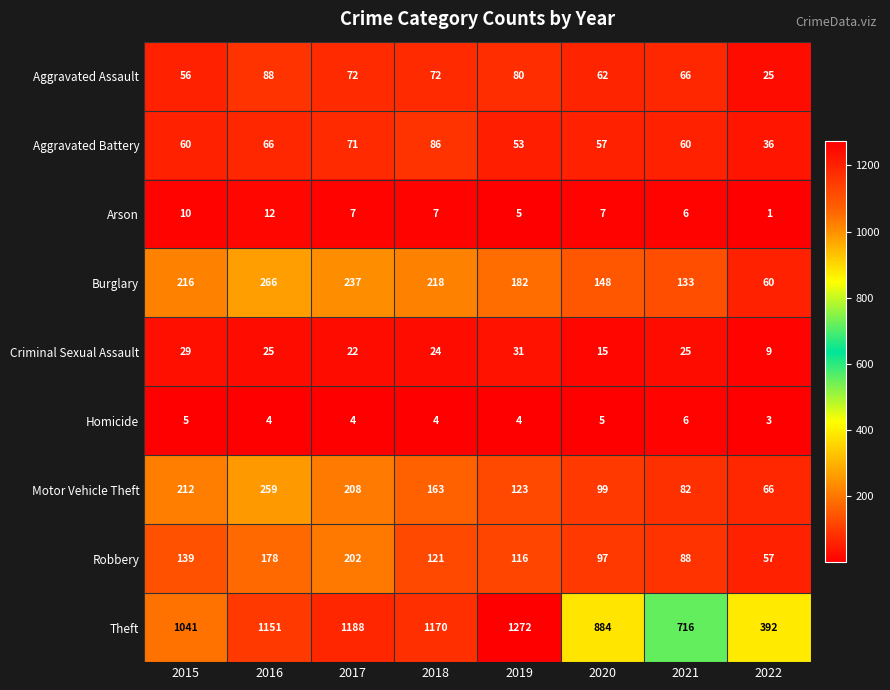

Which series has the largest total across all categories?

Theft